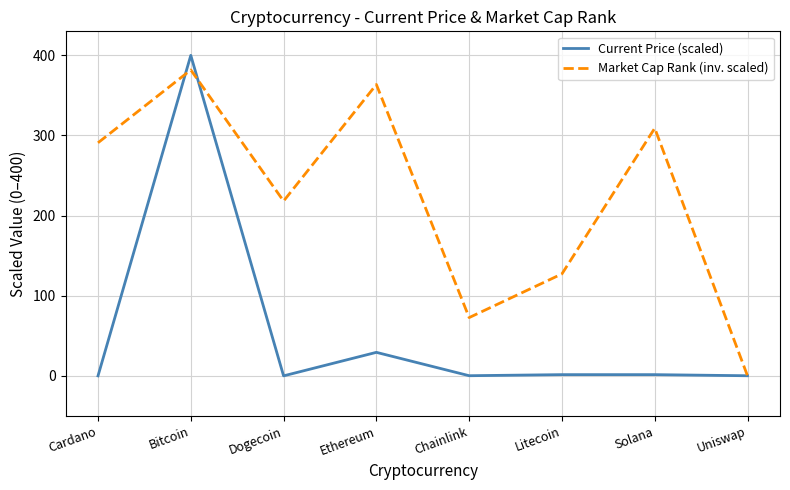

Is the value of Current Price (scaled) at Litecoin greater than the value of Market Cap Rank (inv. scaled) at Cardano?

No